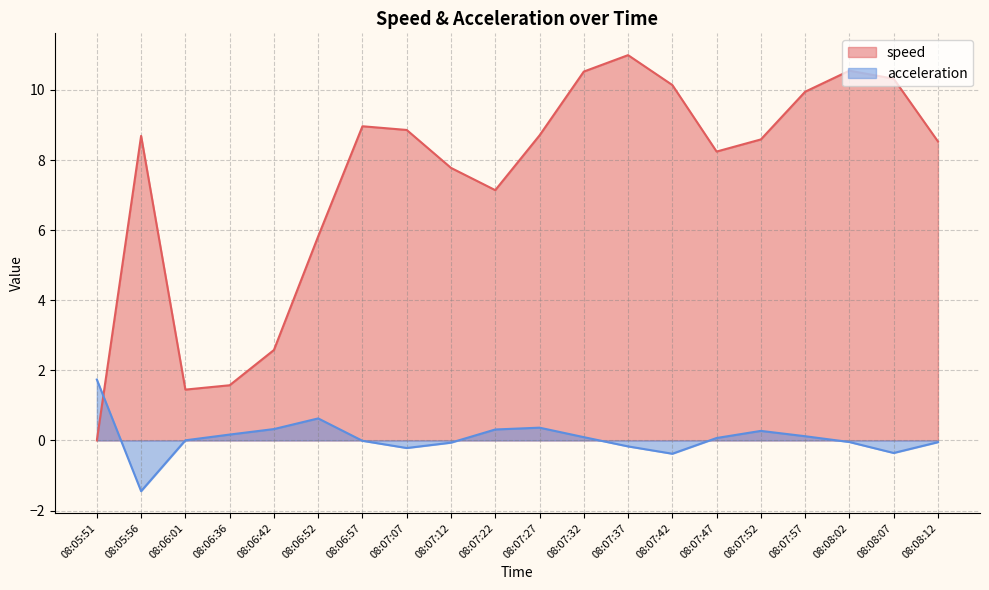

Reading left to right, list all the values displayed in this chart.

speed: 0.0	8.7	1.5	1.6	2.6	5.8	9.0	8.9	7.8	7.1	8.7	10.5	11.0	10.1	8.2	8.6	10.0	10.6	10.3	8.5
acceleration: 1.7	-1.4	0.0	0.2	0.3	0.6	-0.0	-0.2	-0.1	0.3	0.4	0.1	-0.2	-0.4	0.1	0.3	0.1	-0.0	-0.4	-0.0